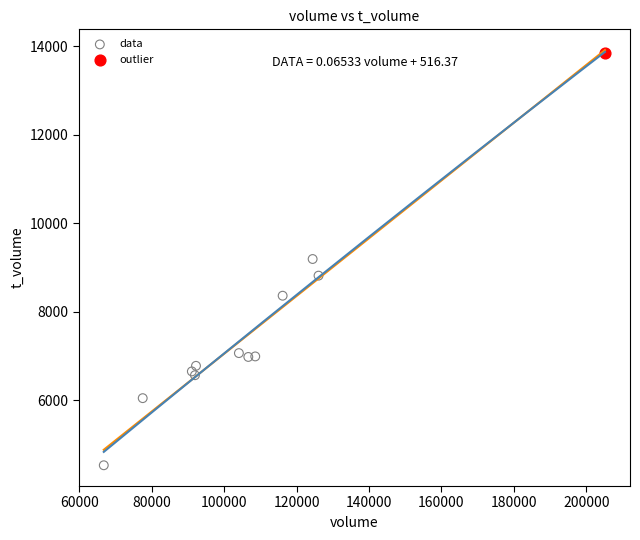

What are all the series names shown in the legend?

data, outlier